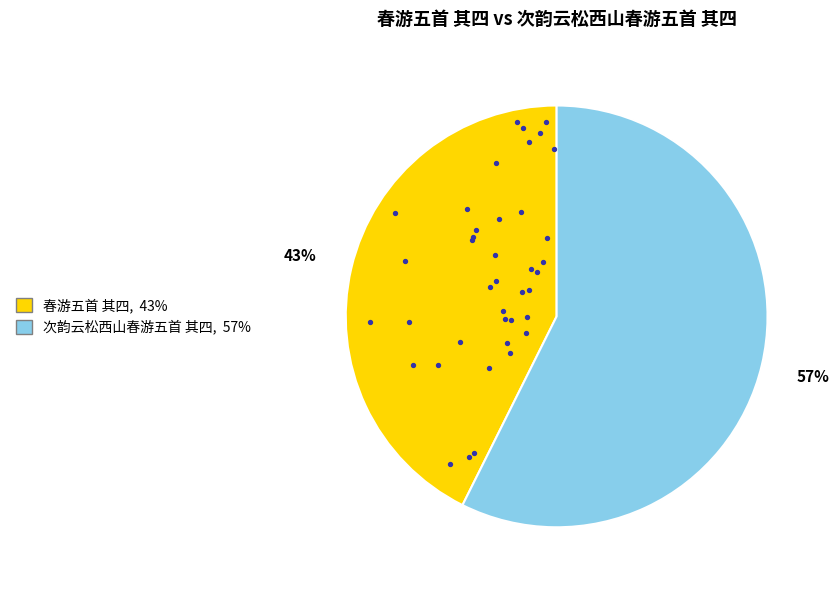

To the nearest percent, what is the combined percentage of 次韵云松西山春游五首 其四 and 春游五首 其四?

100%